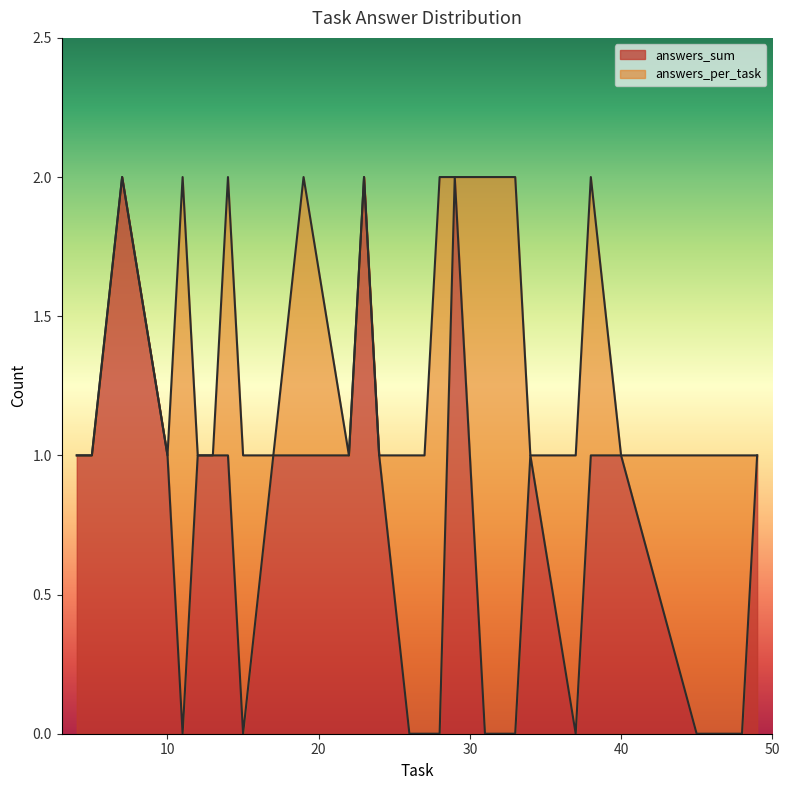

At how many categories does at least one series exceed 0?

20